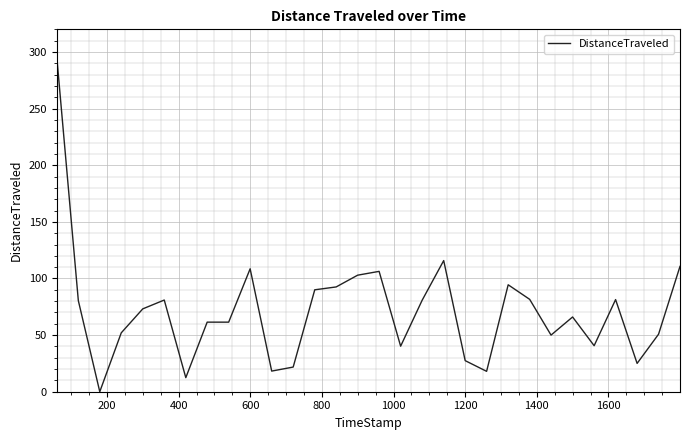

What is the difference between the maximum and minimum values?

295.6